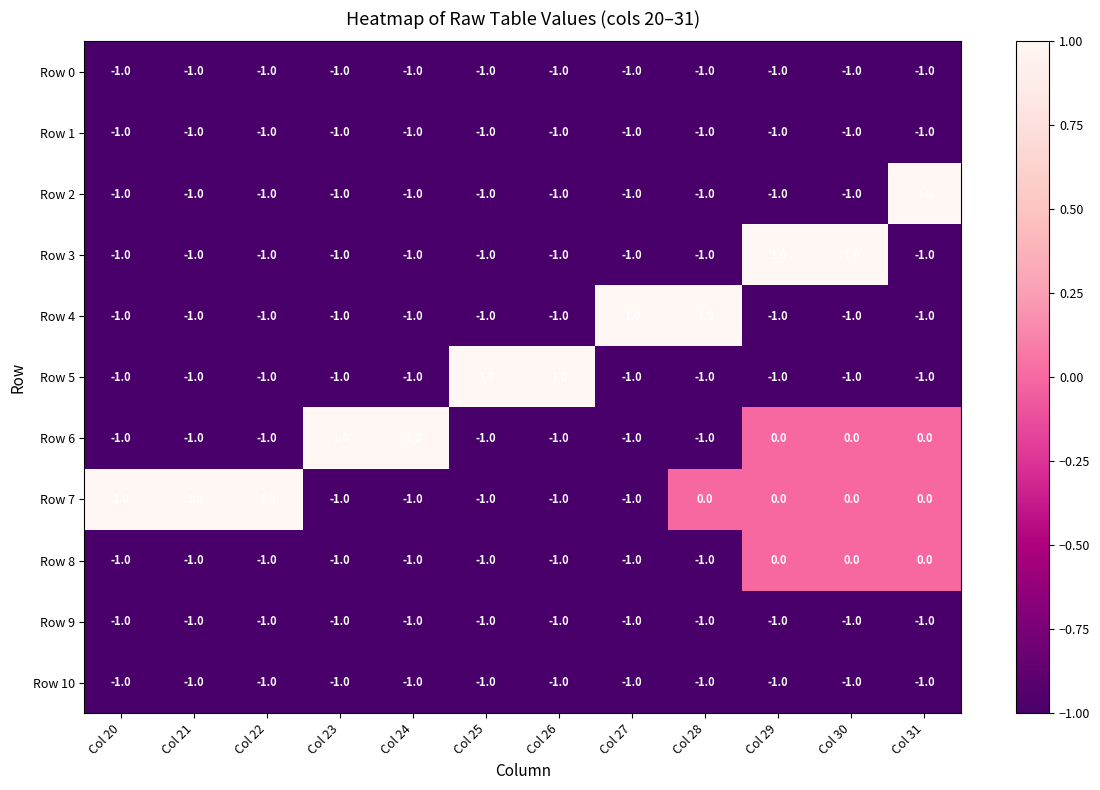

The Row 3 series shows 0 at Col 20. True or false?

False